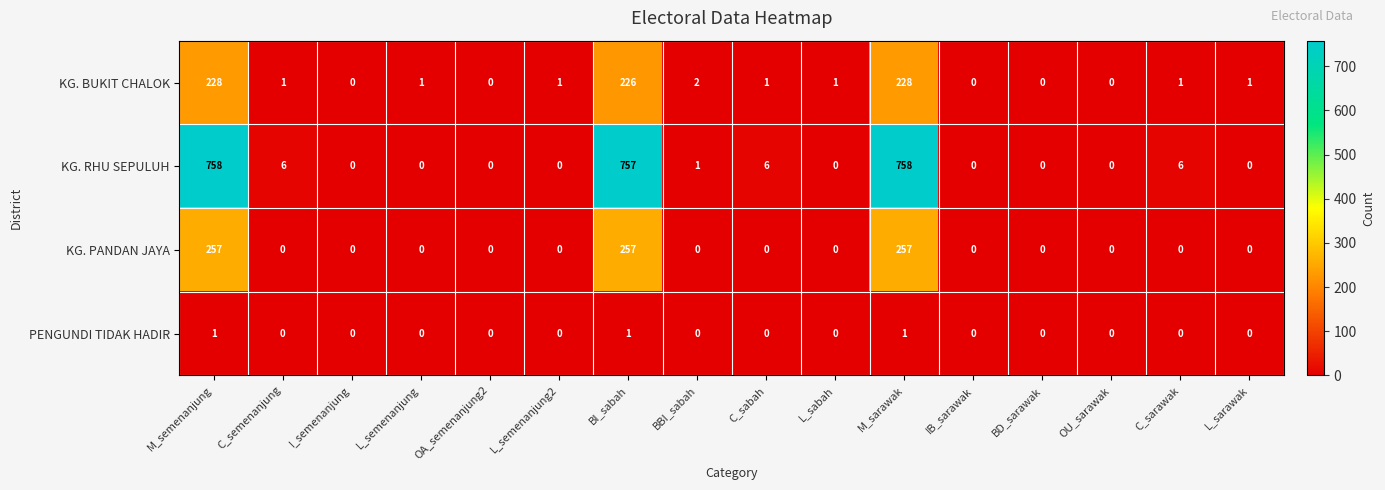

What is the maximum value shown in the chart?

758